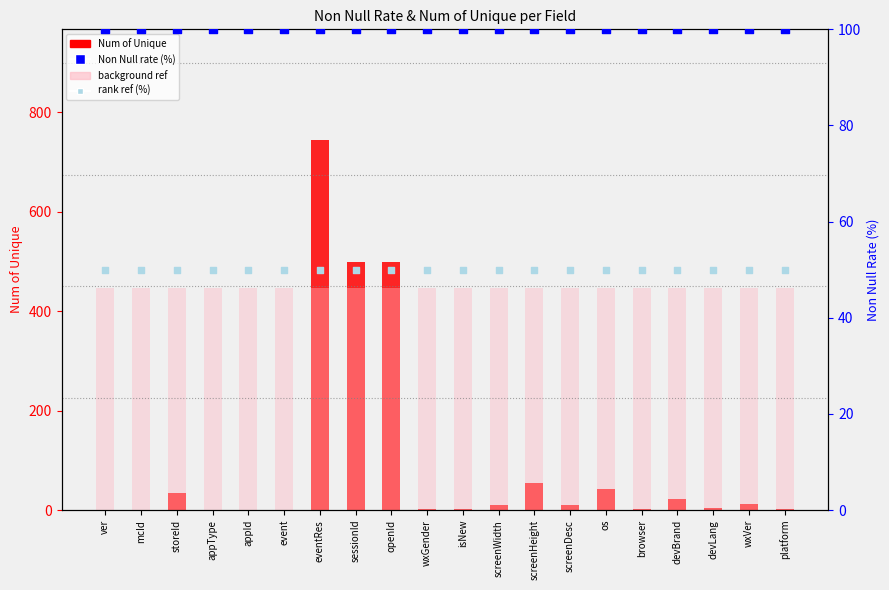

Which series contains the lowest Y value?

Num of Unique